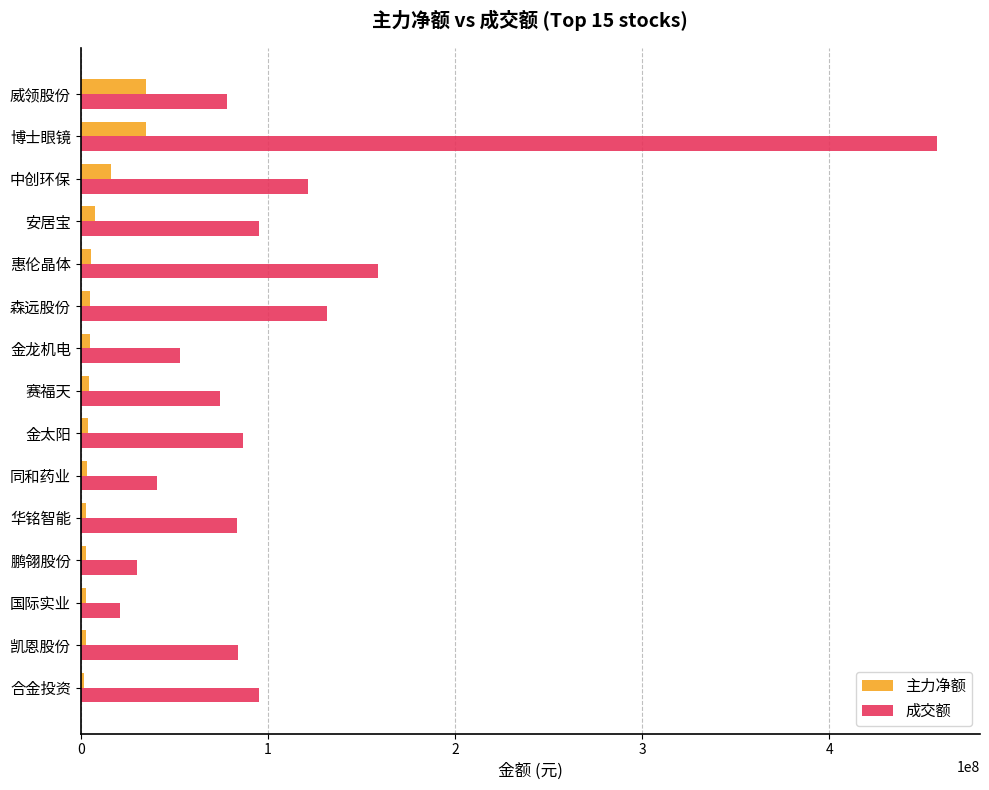

Count the number of categories in the chart.

15